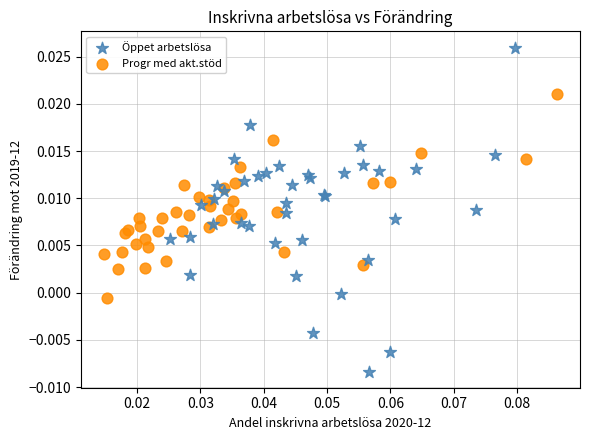

Which series contains the lowest Y value?

Öppet arbetslösa